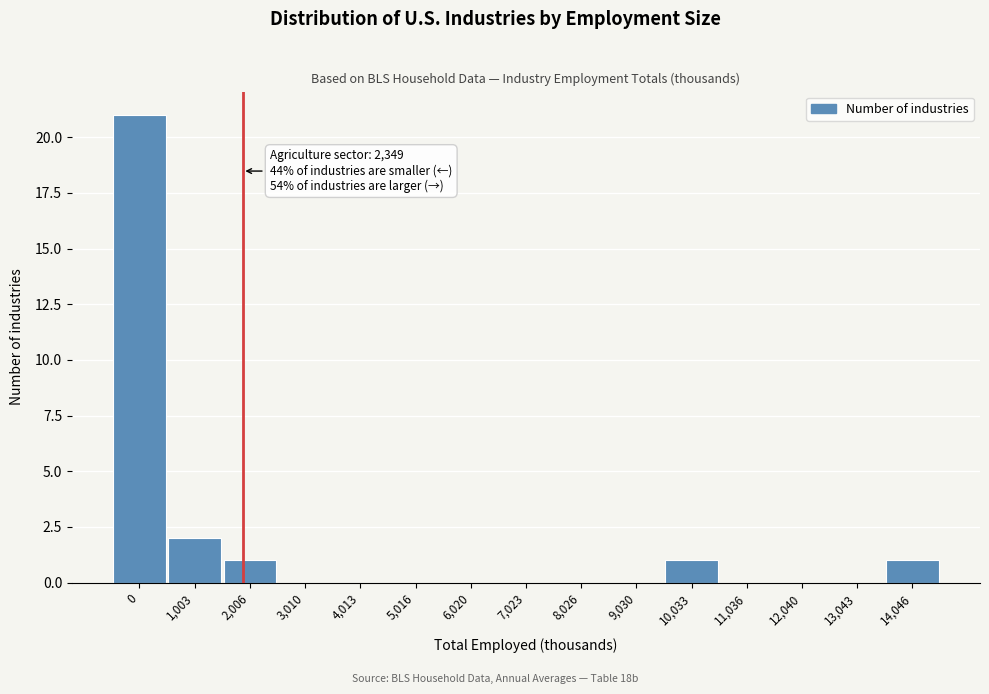

Reading left to right, extract all data points from this chart.

0=21	1,003=2	2,006=1	3,010=0	4,013=0	5,016=0	6,020=0	7,023=0	8,026=0	9,030=0	10,033=1	11,036=0	12,040=0	13,043=0	14,046=1